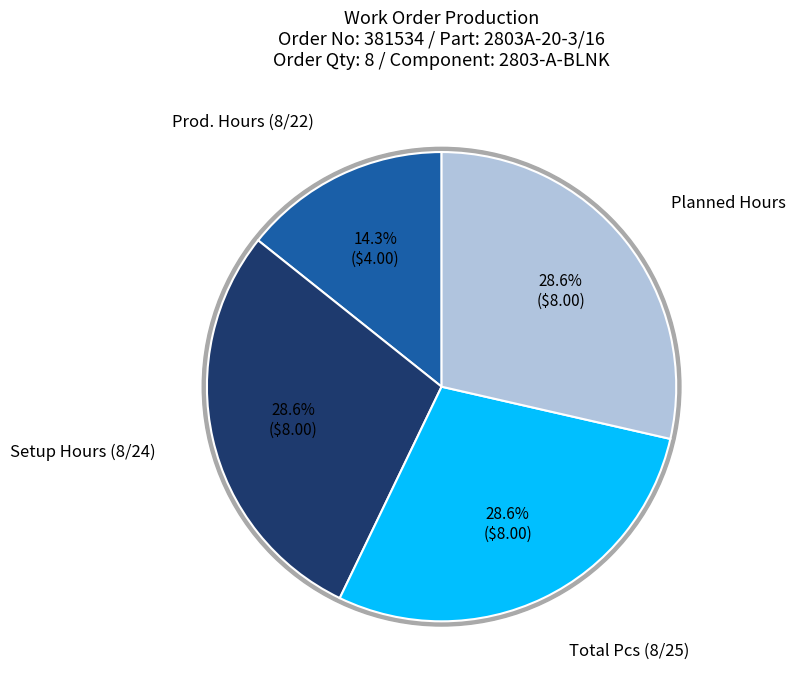

How many segments does this pie chart have?

4